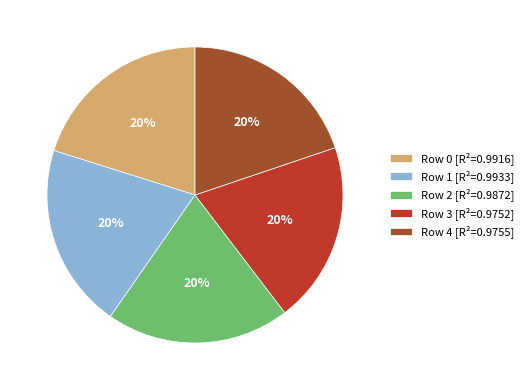

To the nearest percent, what portion does Row 1 [R²=0.9933] represent?

20%